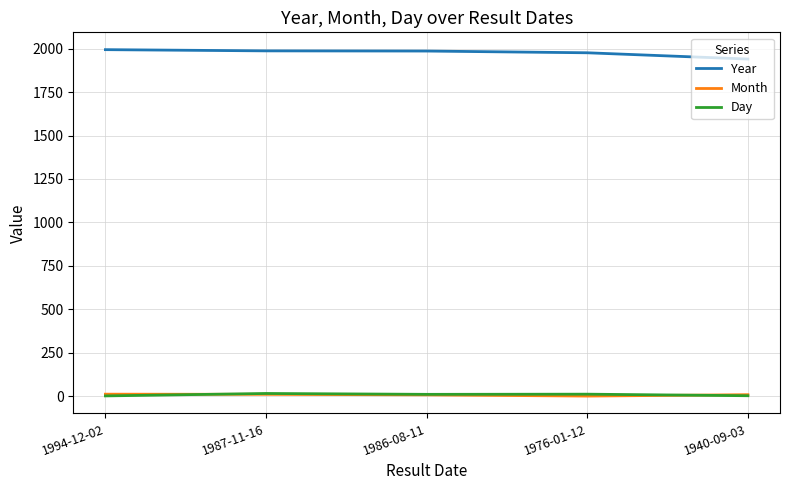

Is it true that Year equals 2797 at 1940-09-03?

False